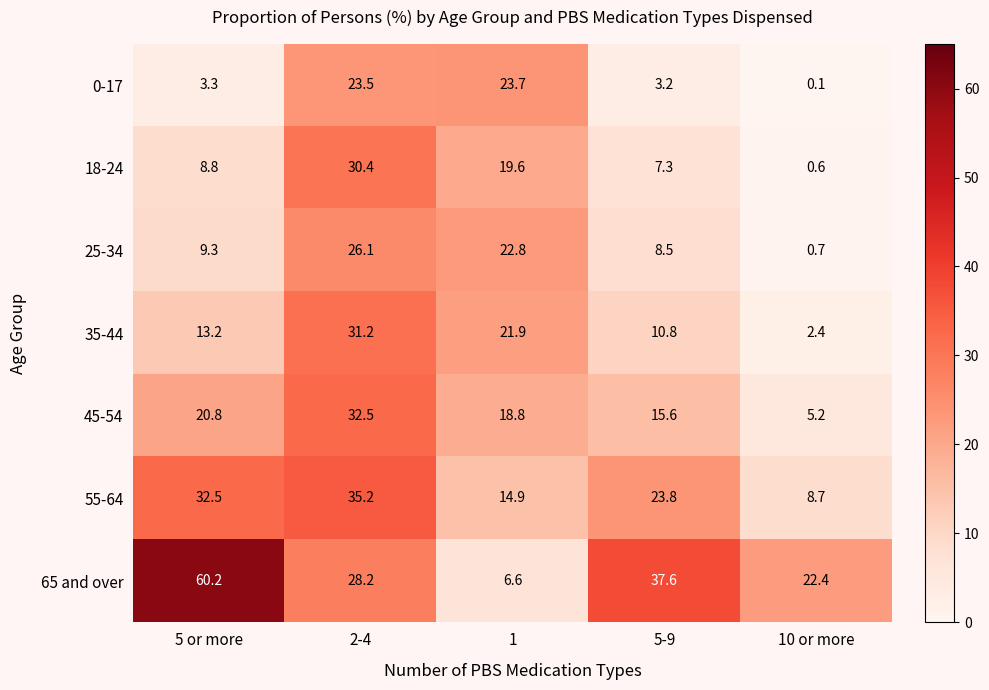

The value of 35-44 at 10 or more is 3.9. True or false?

False